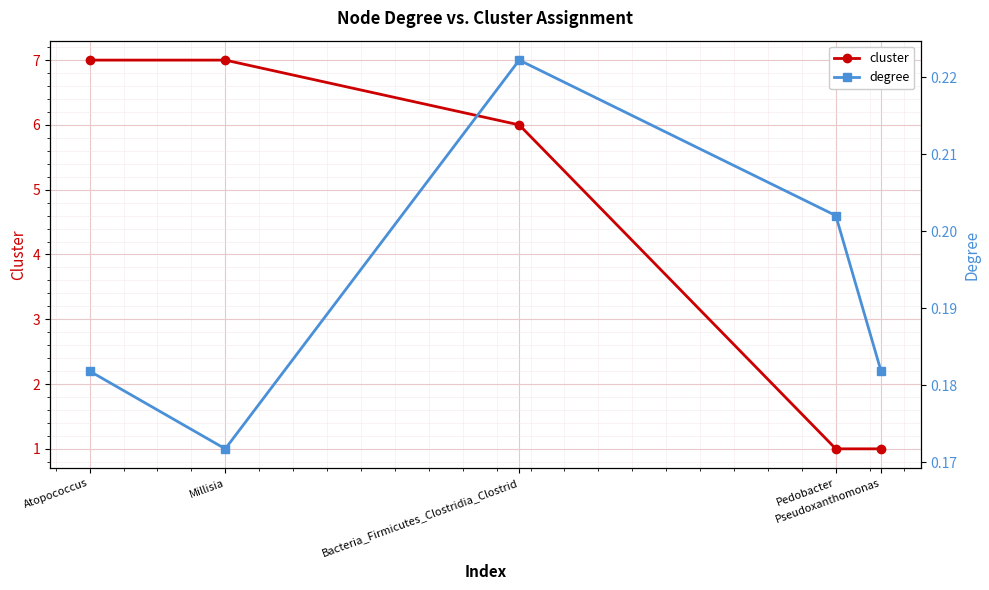

Which label corresponds to the largest value in the chart?

Atopococcus